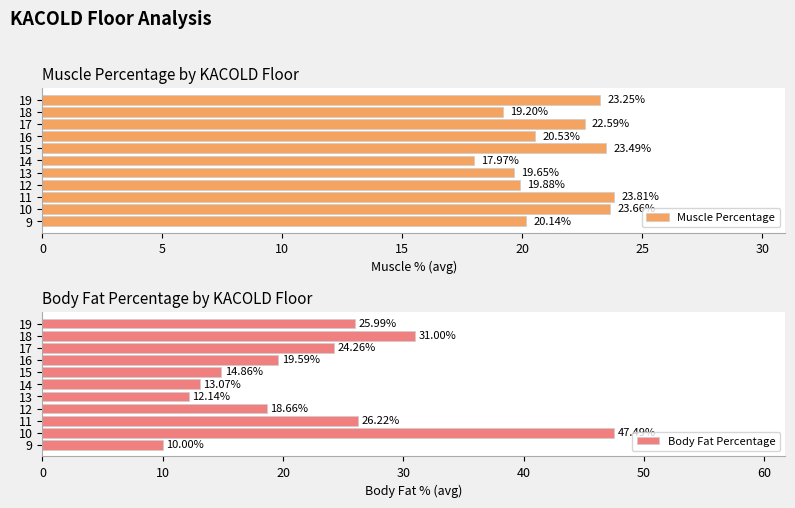

What is the difference between the second highest and second lowest values in the Body Fat Percentage series?

18.9